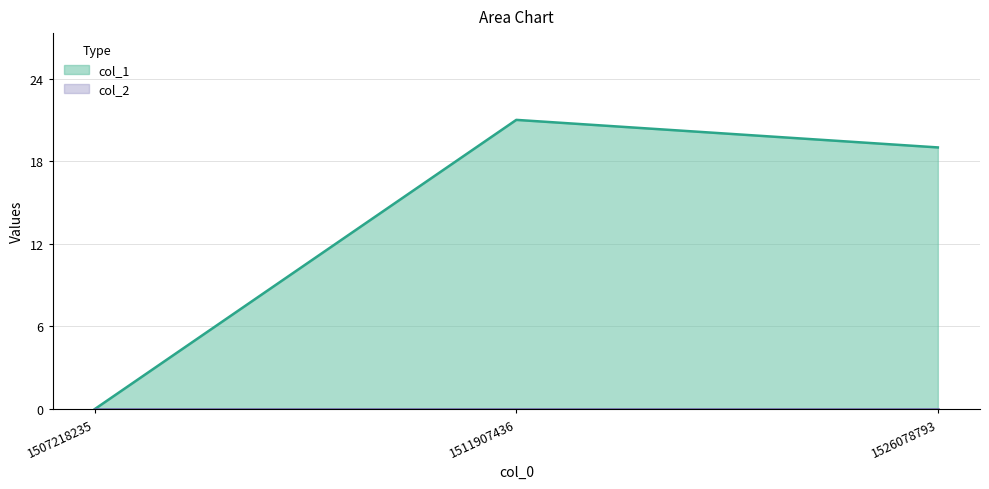

How many values are above zero?

2